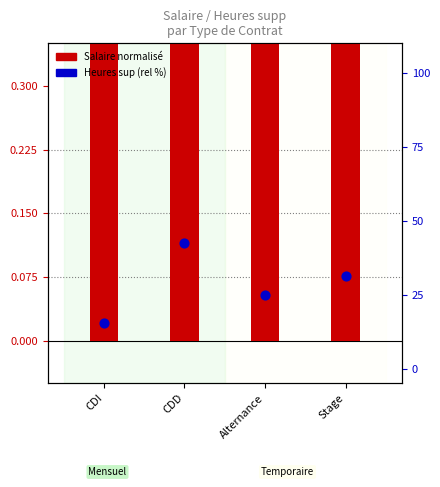

At how many categories does at least one series exceed 28?

2